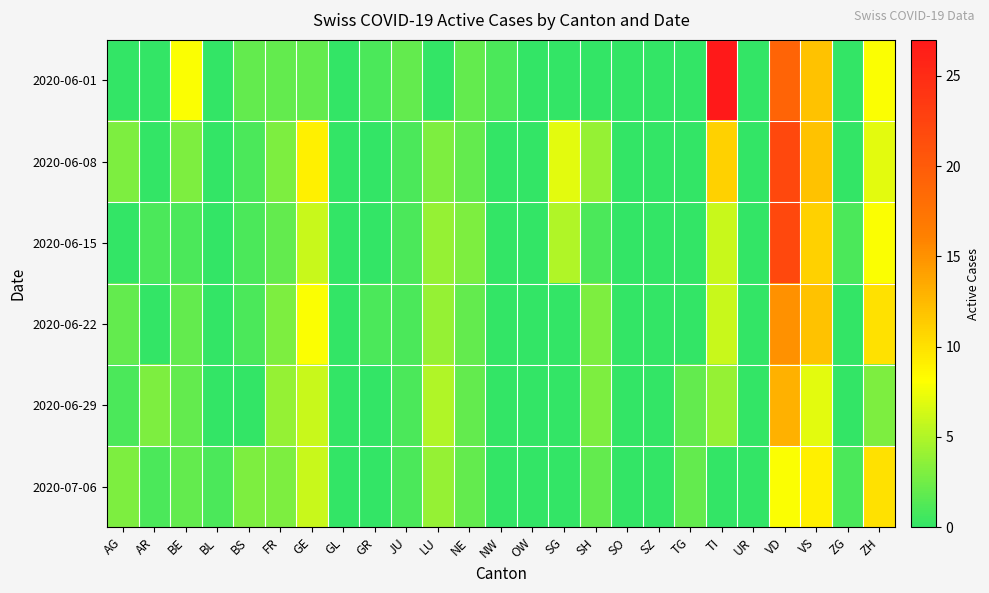

Which has a higher value, GE or AR?

GE